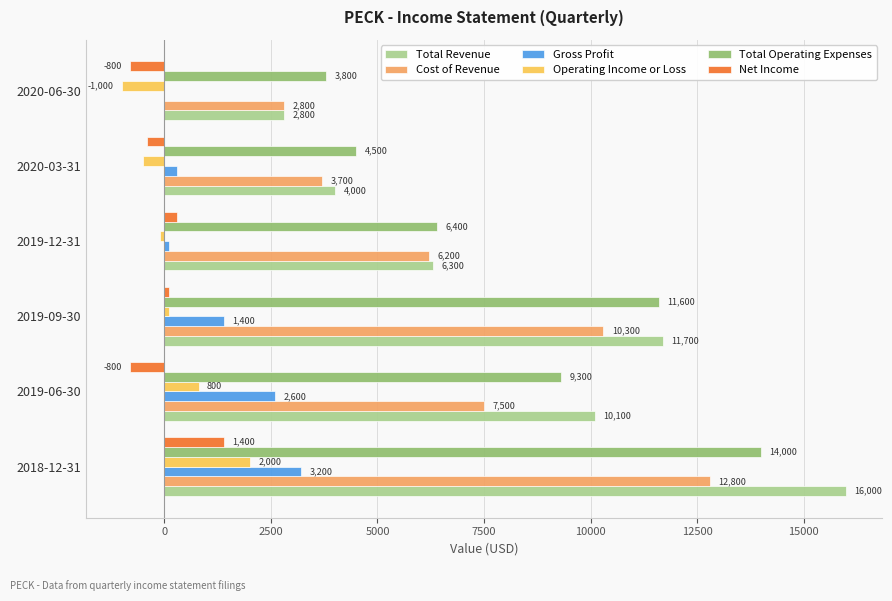

Where is Total Operating Expenses nearest to the value 8900?

2019-06-30